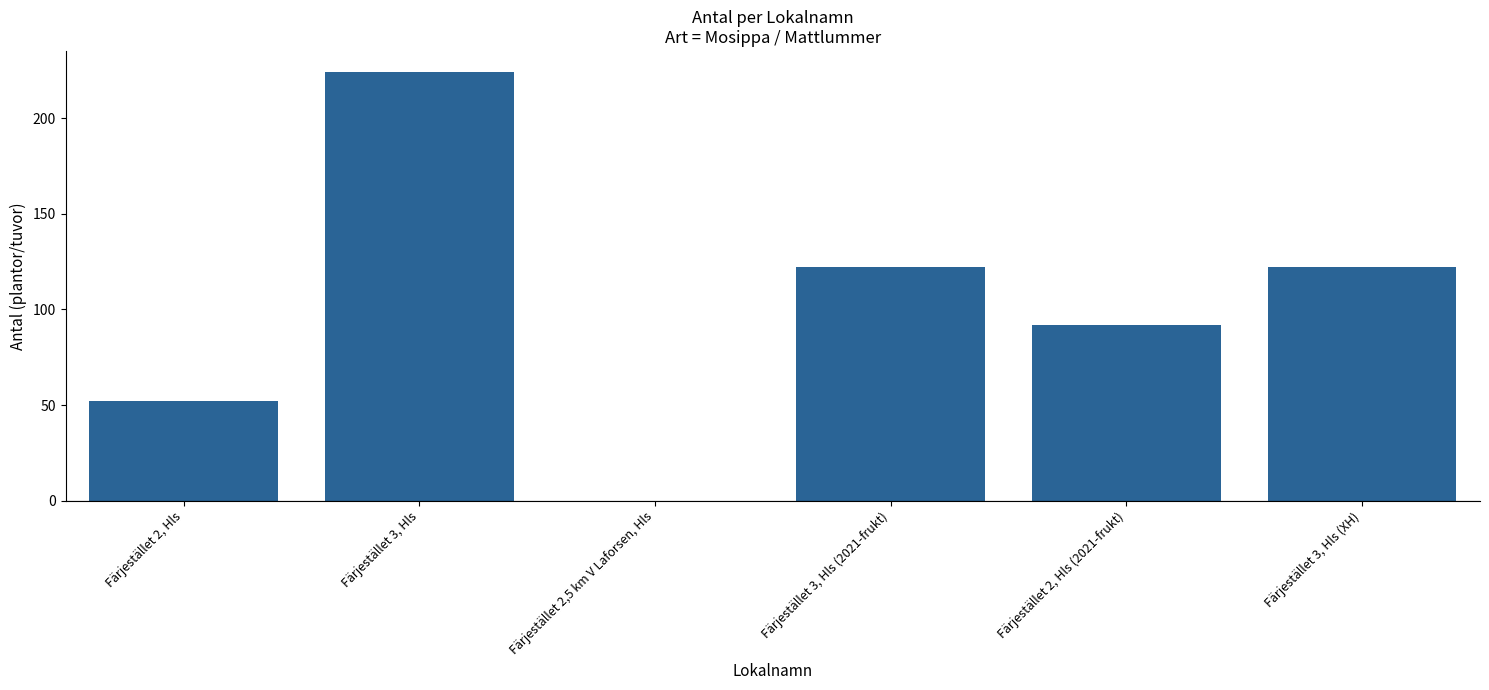

What is the sum of all values?

612